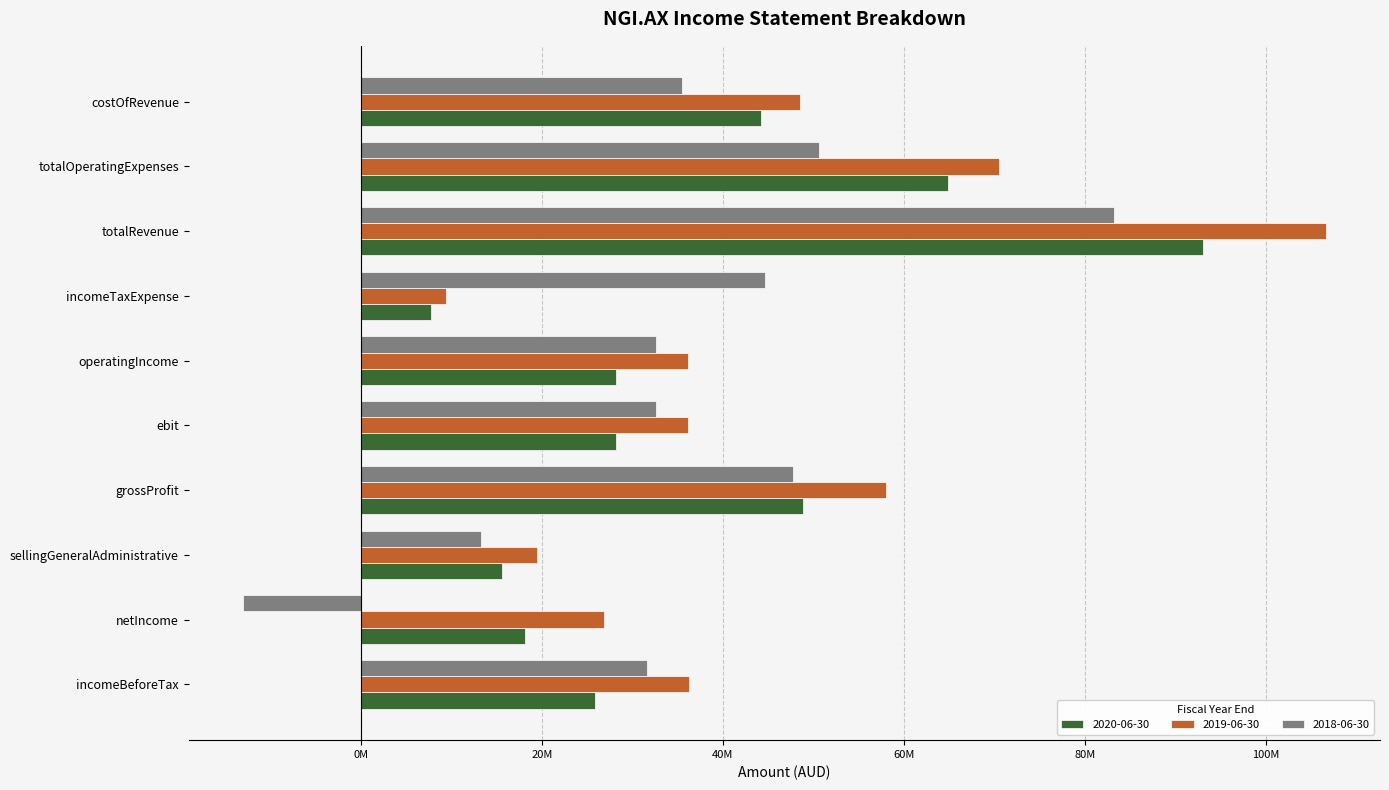

What are all the series names shown in the legend?

2020-06-30, 2019-06-30, 2018-06-30